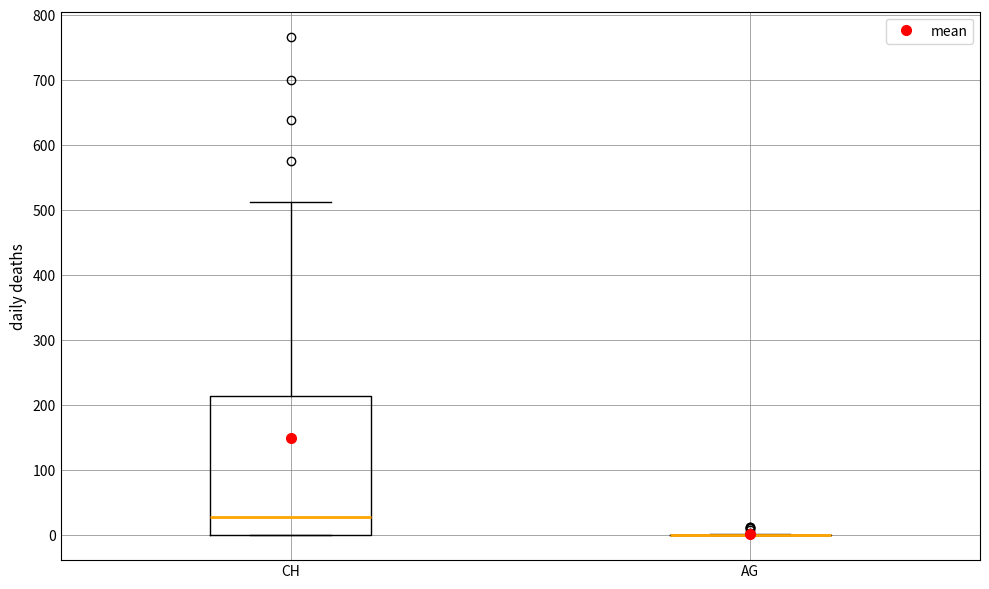

Which box is the tallest, from its lower edge to its upper edge?

CH